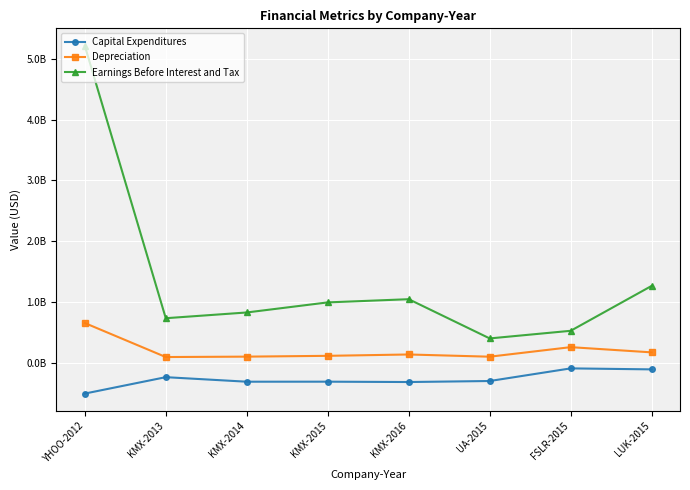

Between LUK-2015 and KMX-2013, which is larger?

LUK-2015